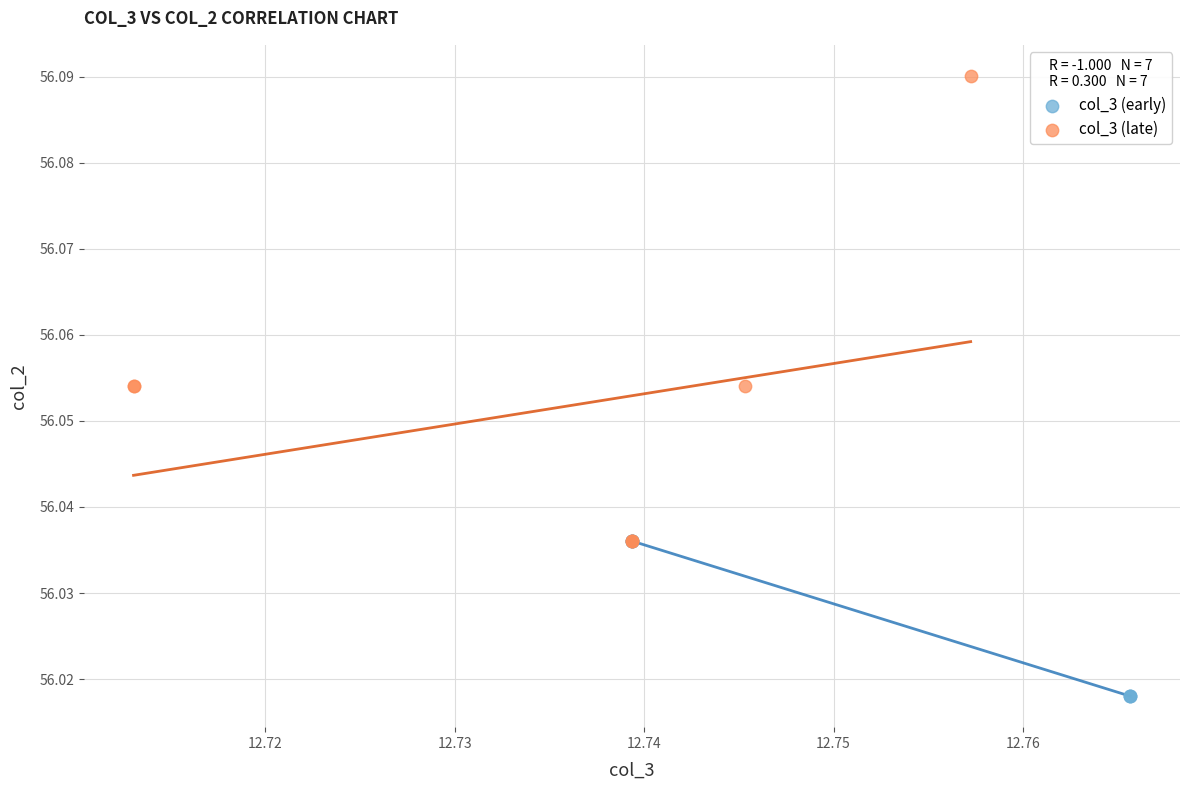

What are all the series names shown in the legend?

col_3 (early), col_3 (late)